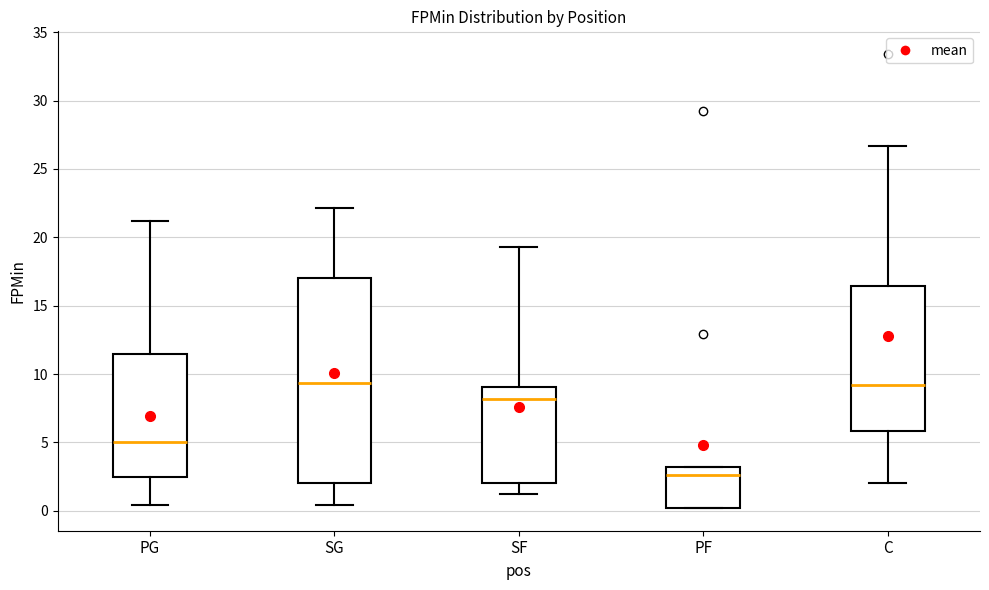

Where does the lower whisker of the box for SF end on the y-axis? The values are not printed on the chart, so give them approximately, as read against the axis.

1.0